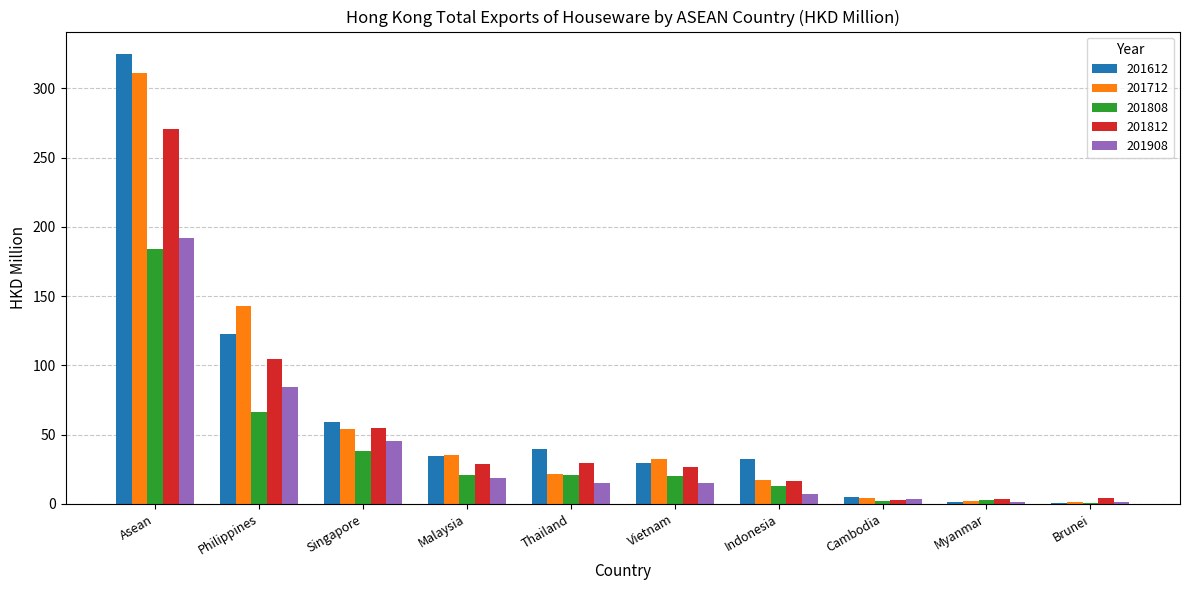

Is it true that 201812 equals 28.8 at Malaysia?

True